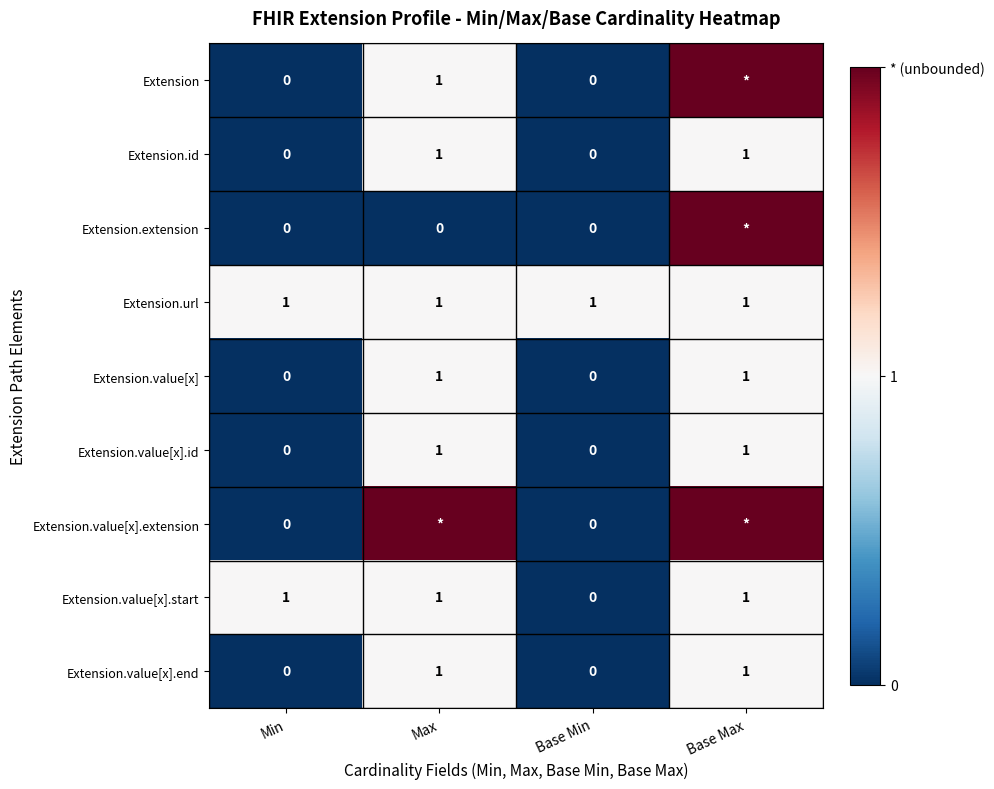

At which category is the sum across all series the highest?

Base Max